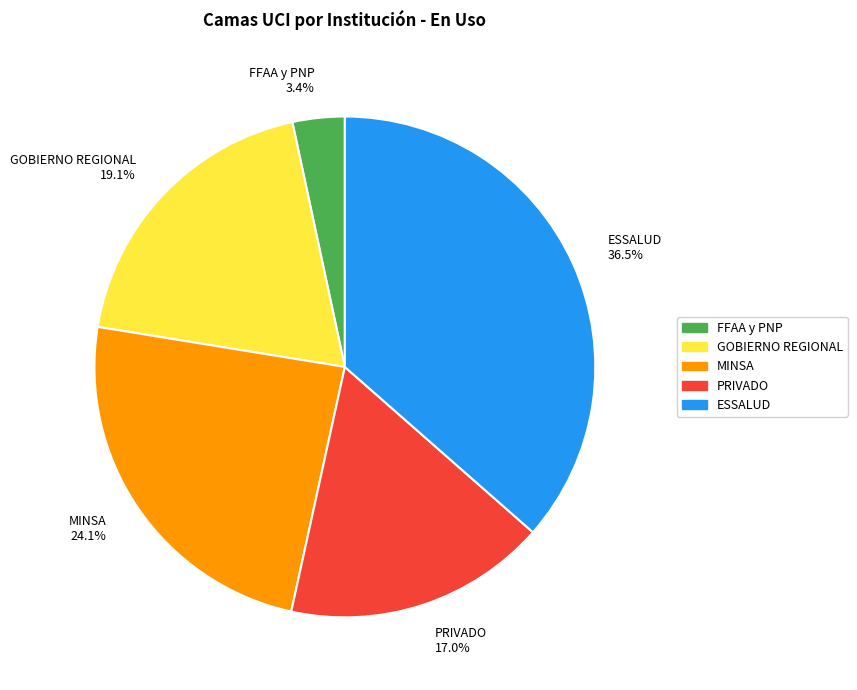

Does FFAA y PNP represent more than half of the total?

No